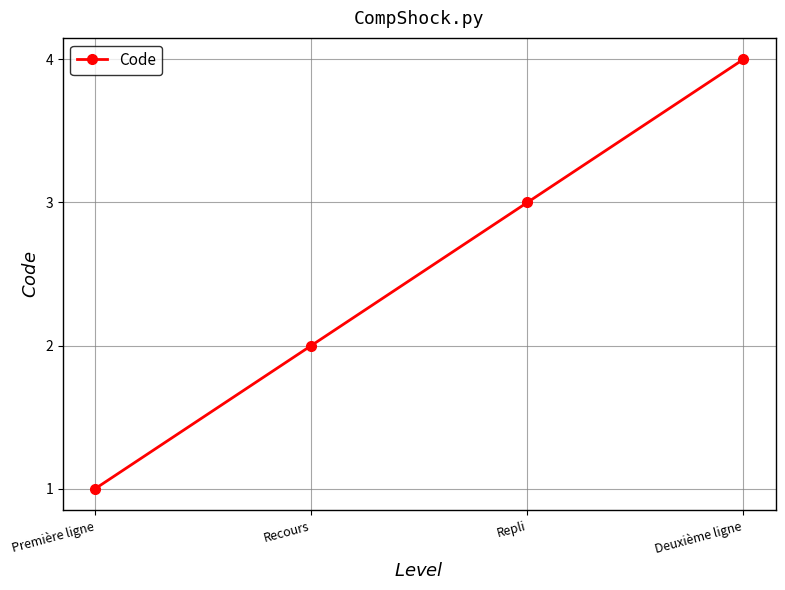

What is the change in value from Première ligne to Repli?

+2